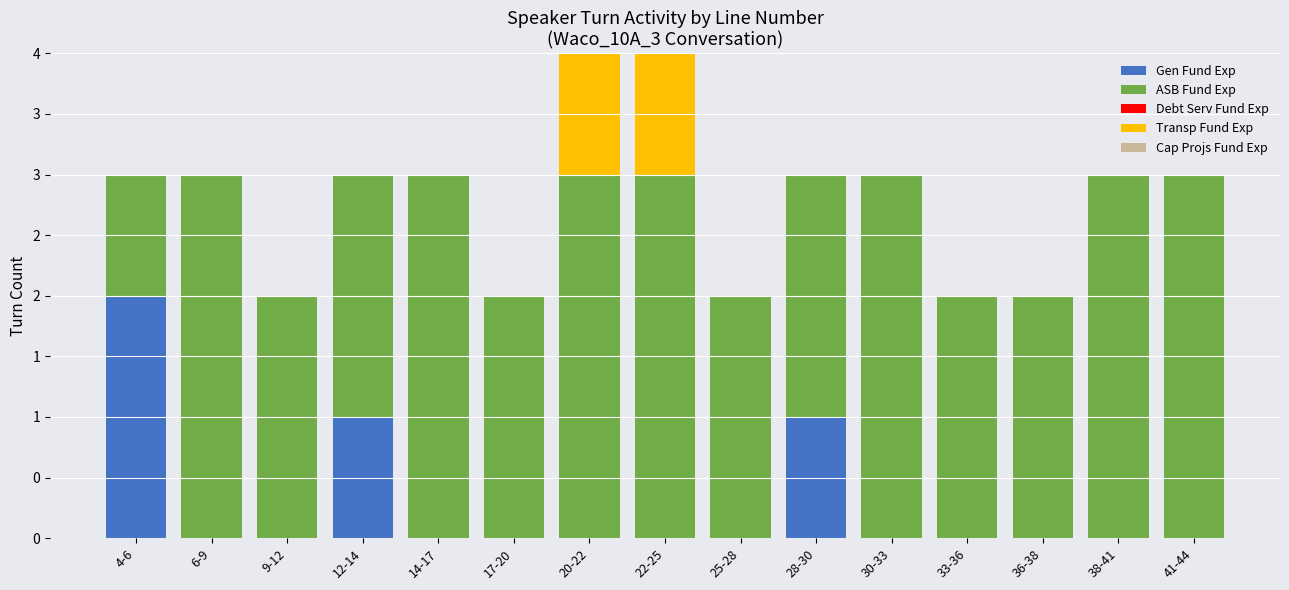

What is the label of the 4th bar from the left?

12-14